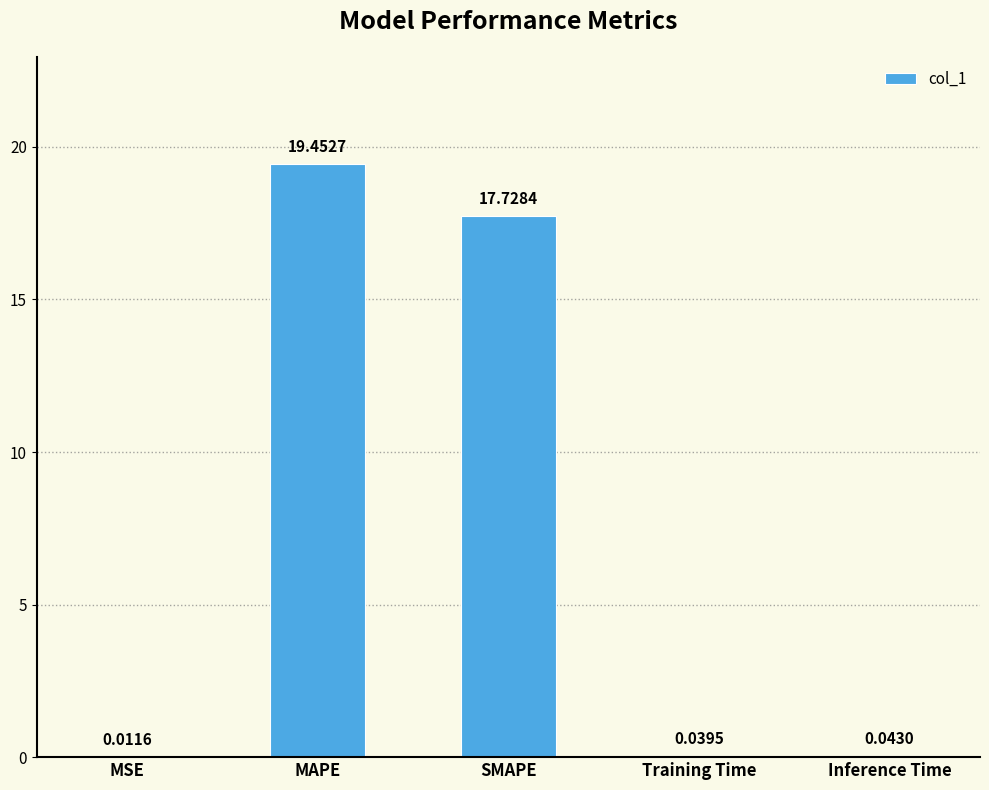

What is the sum of the values at SMAPE and Training Time?

17.8